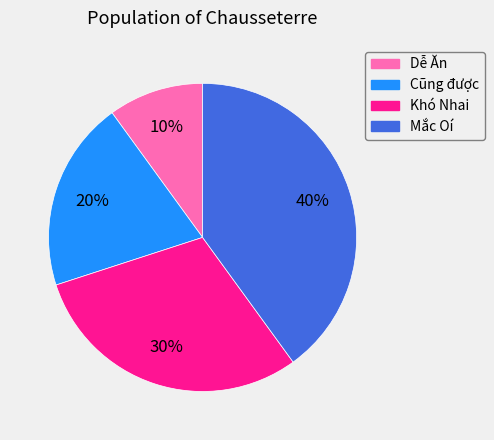

Rank the categories by value from lowest to highest.

Dễ Ăn, Cũng được, Khó Nhai, Mắc Oí